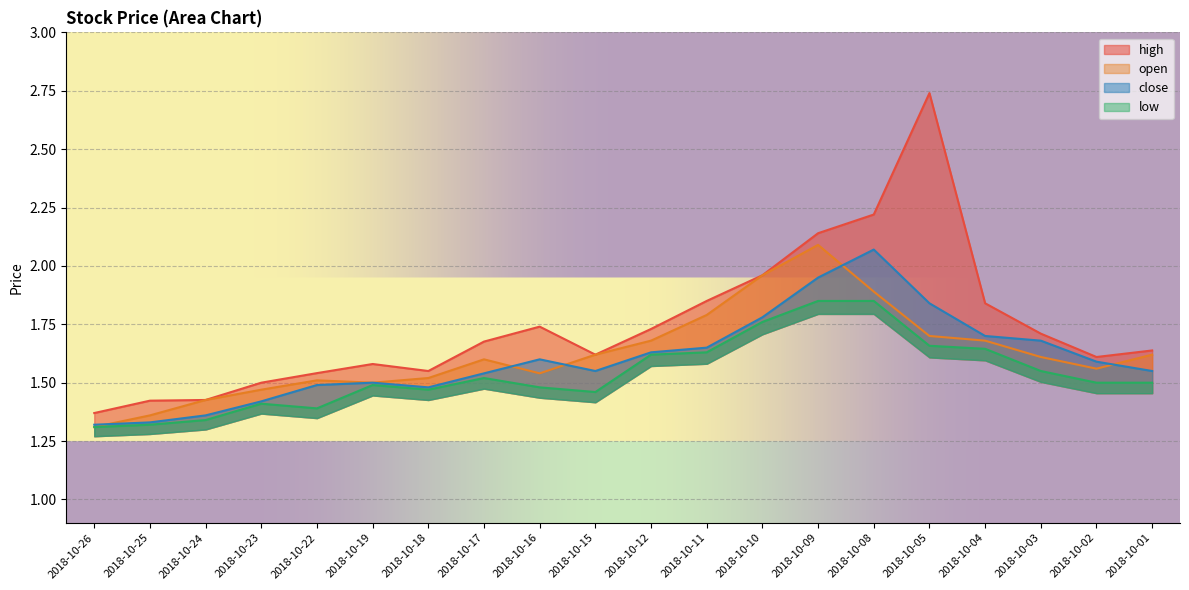

Reading left to right, transcribe all the data shown in this chart.

high: 2018-10-26=1.4	2018-10-25=1.4	2018-10-24=1.4	2018-10-23=1.5	2018-10-22=1.5	2018-10-19=1.6	2018-10-18=1.6	2018-10-17=1.7	2018-10-16=1.7	2018-10-15=1.6	2018-10-12=1.7	2018-10-11=1.9	2018-10-10=2.0	2018-10-09=2.1	2018-10-08=2.2	2018-10-05=2.7	2018-10-04=1.8	2018-10-03=1.7	2018-10-02=1.6	2018-10-01=1.6
open: 2018-10-26=1.3	2018-10-25=1.4	2018-10-24=1.4	2018-10-23=1.5	2018-10-22=1.5	2018-10-19=1.5	2018-10-18=1.5	2018-10-17=1.6	2018-10-16=1.5	2018-10-15=1.6	2018-10-12=1.7	2018-10-11=1.8	2018-10-10=2.0	2018-10-09=2.1	2018-10-08=1.9	2018-10-05=1.7	2018-10-04=1.7	2018-10-03=1.6	2018-10-02=1.6	2018-10-01=1.6
close: 2018-10-26=1.3	2018-10-25=1.3	2018-10-24=1.4	2018-10-23=1.4	2018-10-22=1.5	2018-10-19=1.5	2018-10-18=1.5	2018-10-17=1.5	2018-10-16=1.6	2018-10-15=1.6	2018-10-12=1.6	2018-10-11=1.6	2018-10-10=1.8	2018-10-09=1.9	2018-10-08=2.1	2018-10-05=1.8	2018-10-04=1.7	2018-10-03=1.7	2018-10-02=1.6	2018-10-01=1.6
low: 2018-10-26=1.3	2018-10-25=1.3	2018-10-24=1.3	2018-10-23=1.4	2018-10-22=1.4	2018-10-19=1.5	2018-10-18=1.5	2018-10-17=1.5	2018-10-16=1.5	2018-10-15=1.5	2018-10-12=1.6	2018-10-11=1.6	2018-10-10=1.8	2018-10-09=1.9	2018-10-08=1.9	2018-10-05=1.7	2018-10-04=1.6	2018-10-03=1.6	2018-10-02=1.5	2018-10-01=1.5